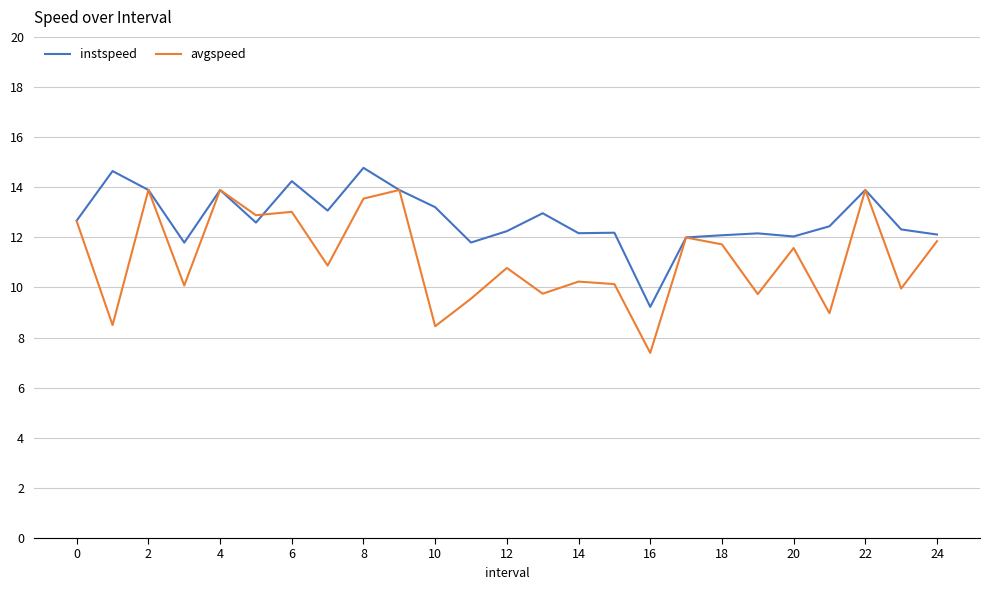

What is the maximum value shown in the chart?

14.8